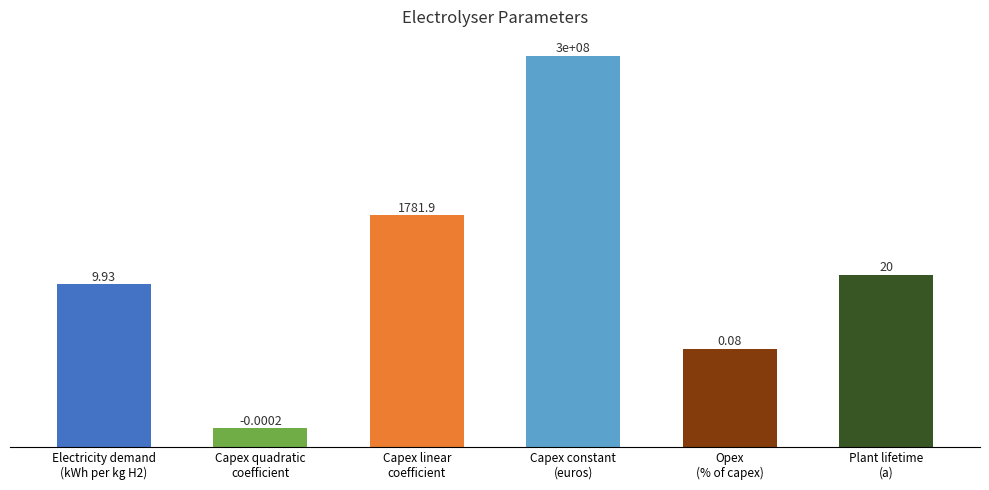

List the labels in order of value, largest first.

Capex constant
(euros), Capex linear
coefficient, Plant lifetime
(a), Electricity demand
(kWh per kg H2), Opex
(% of capex), Capex quadratic
coefficient